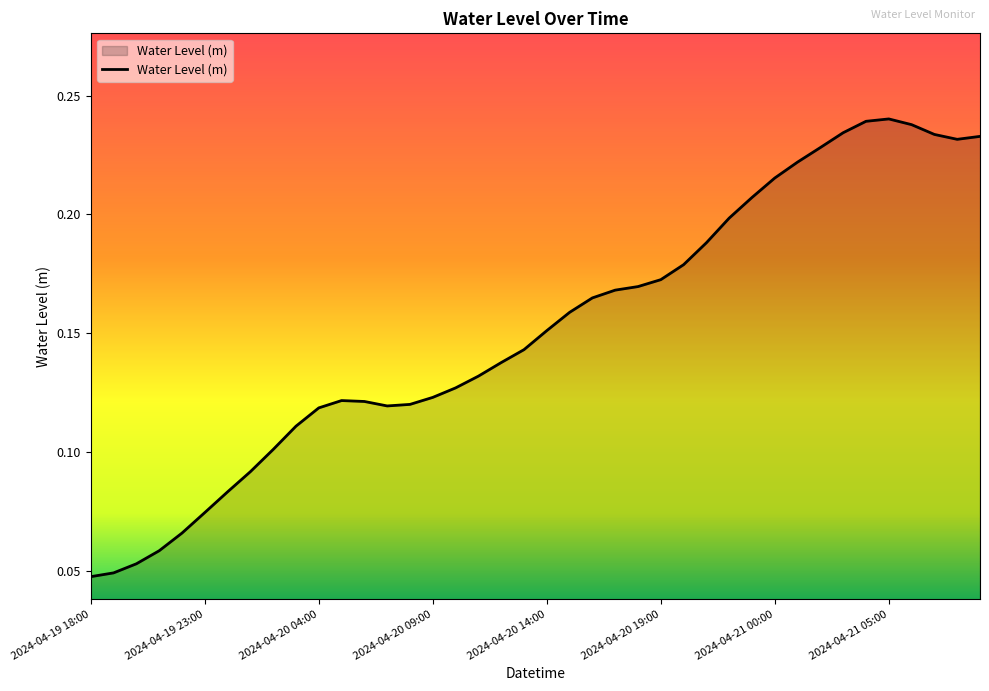

What is the average value?

0.2